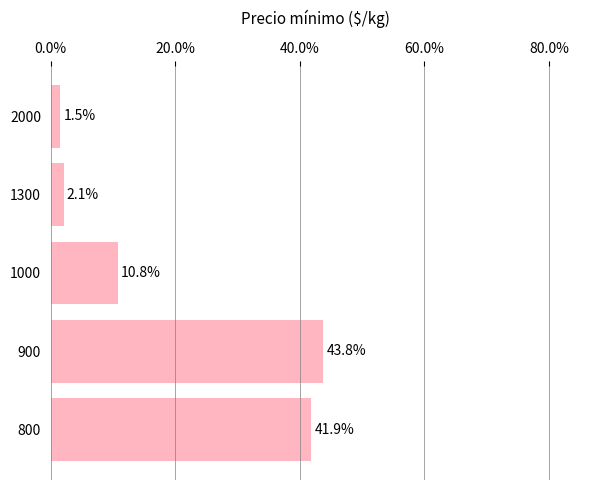

What is the maximum value shown in the chart?

43.8